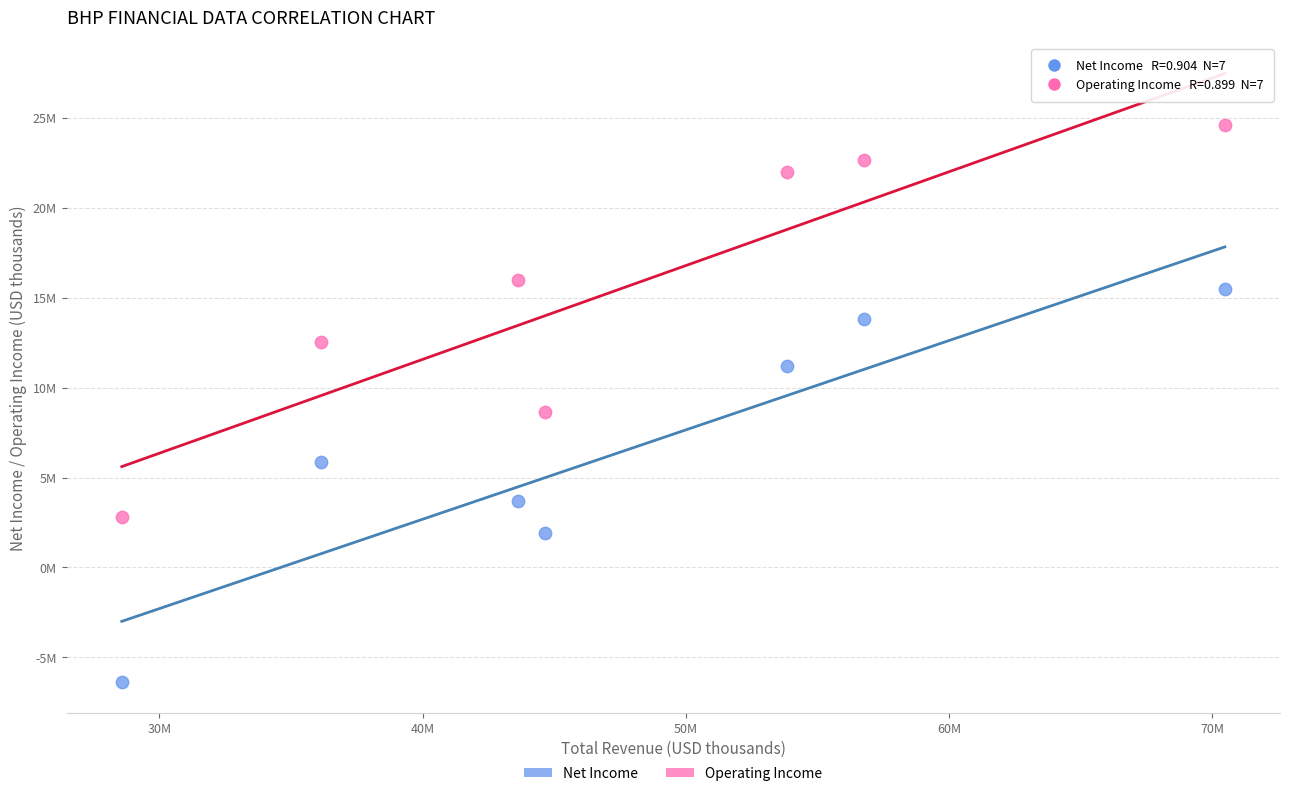

Which series reaches the maximum Y coordinate?

Operating Income